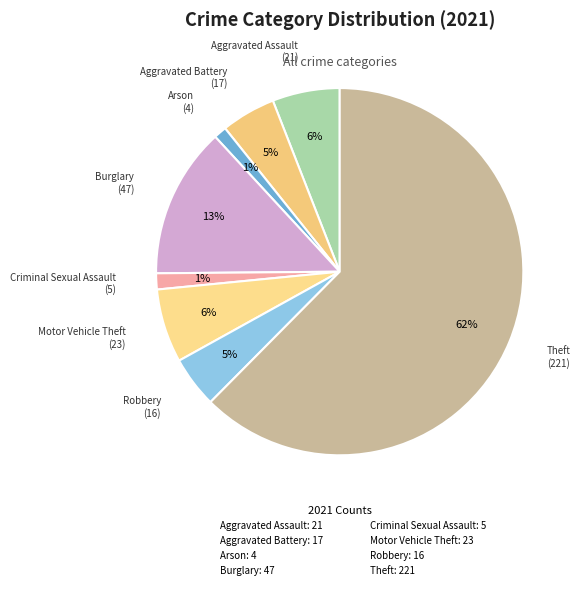

True or false: Burglary accounts for 13% of the total.

True